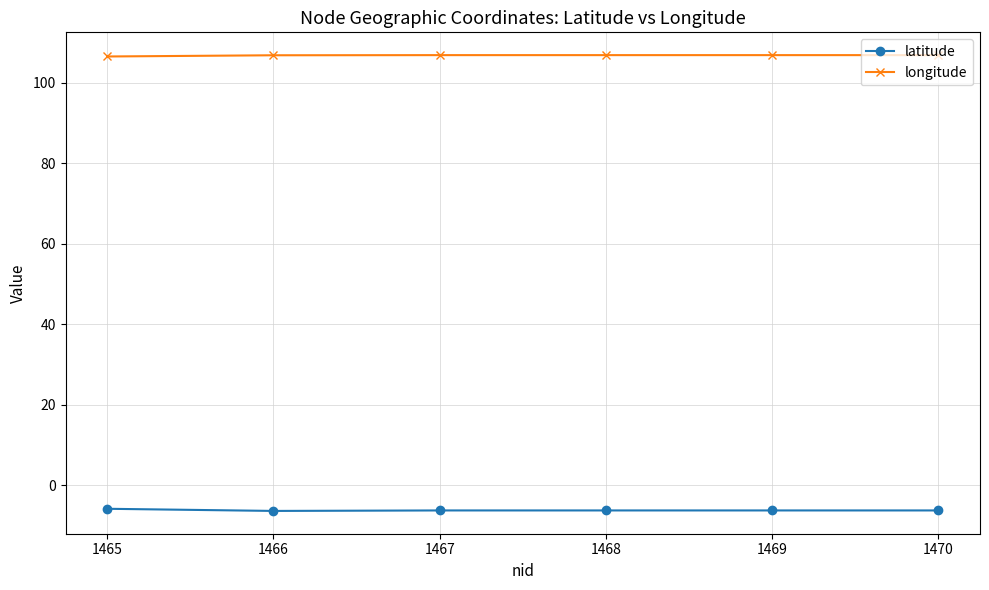

Which series has the largest total across all categories?

longitude